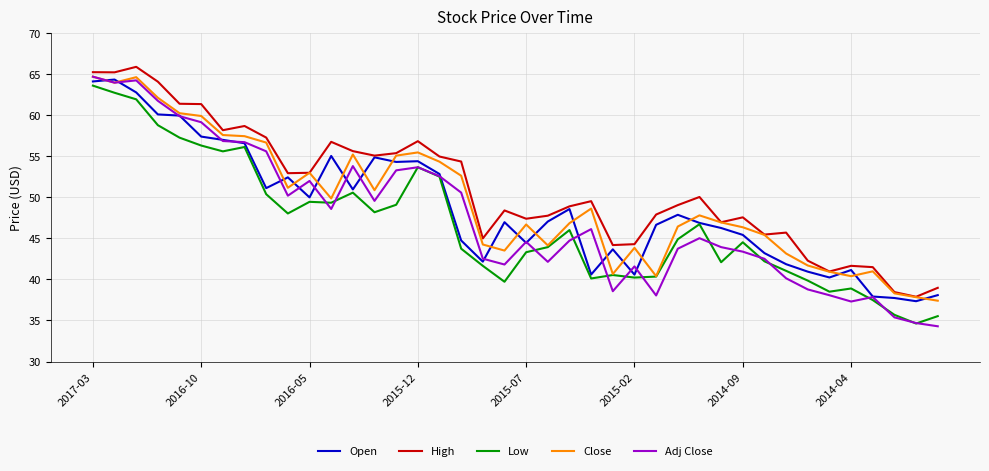

Rank the series by their average value, from lowest to highest.

Low, Adj Close, Open, Close, High